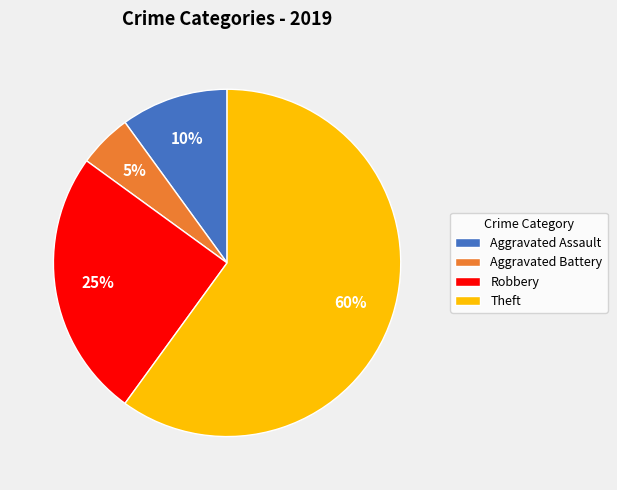

Combined, do Theft and Aggravated Battery account for over 50%?

Yes